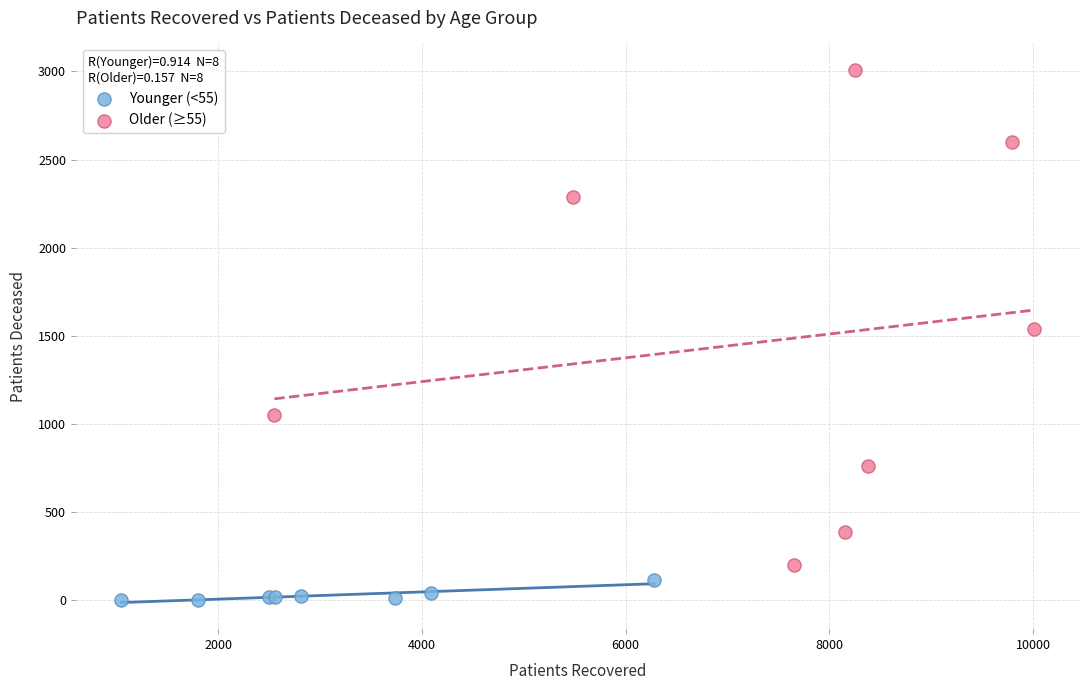

Which series reaches the maximum Y coordinate?

Older (≥55)